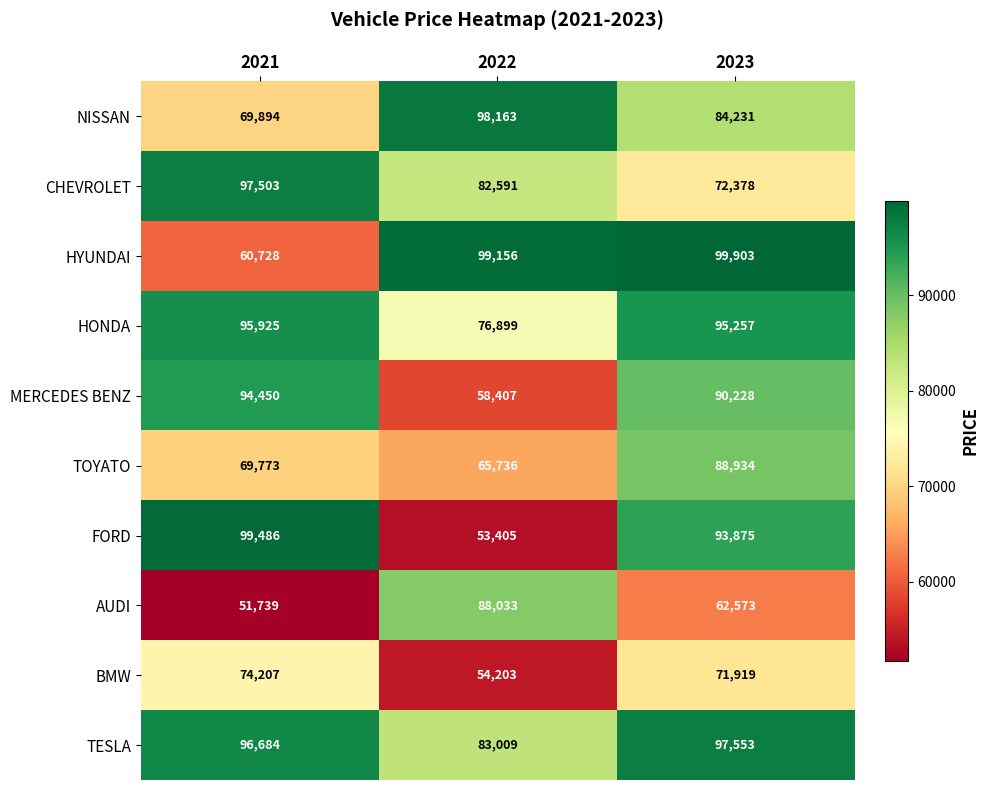

Is it true that FORD equals 93875 at 2023?

True